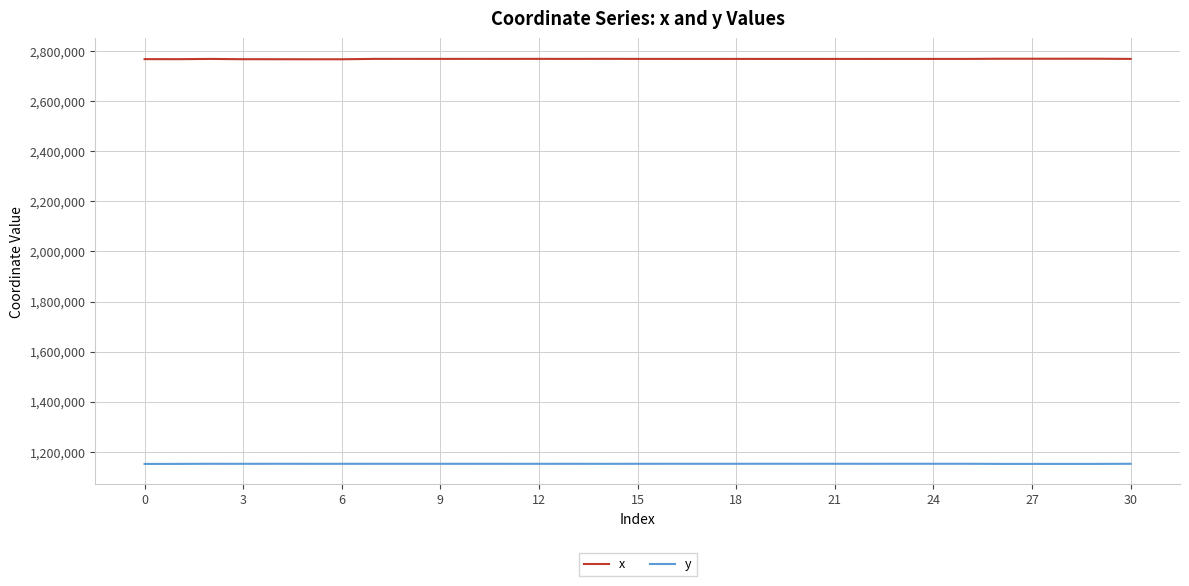

What is the sum of all y values?

35706341.2